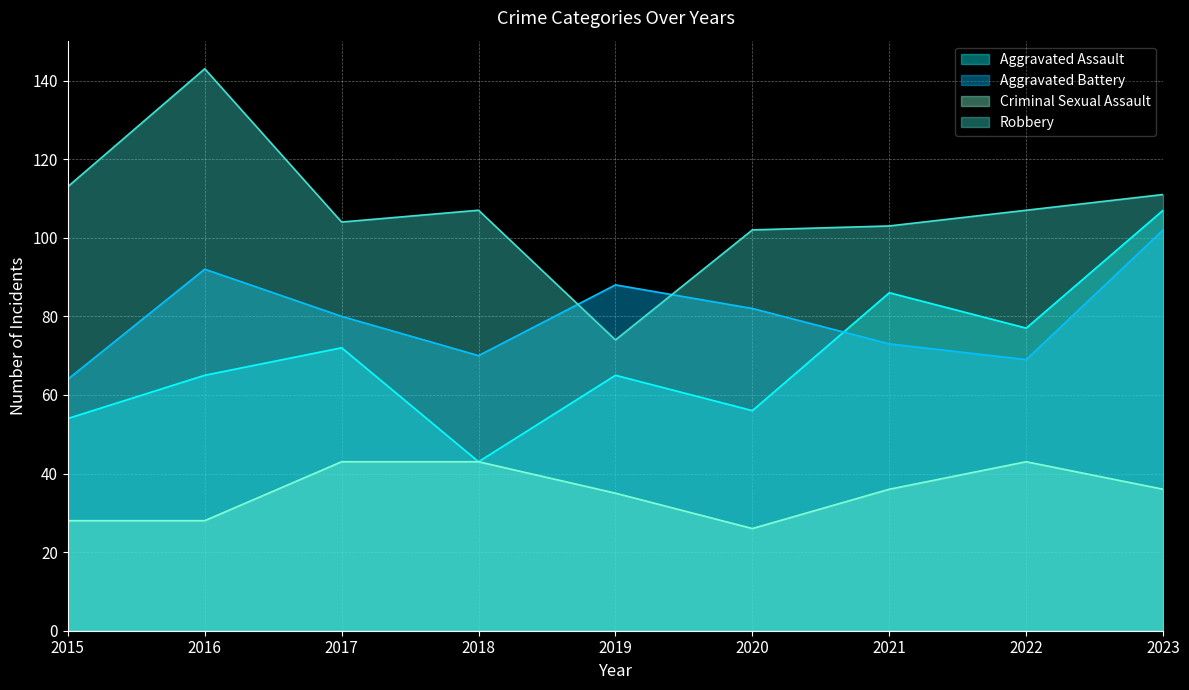

Where do Aggravated Battery and Robbery first cross each other?

2018 and 2019